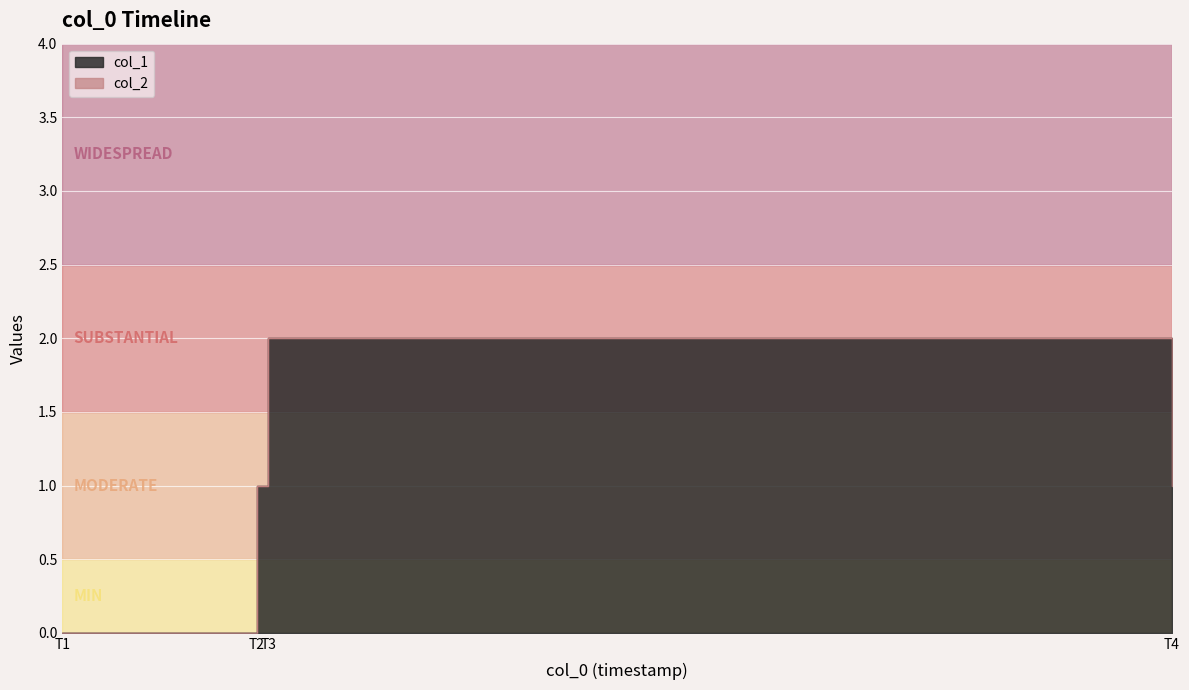

The value at T4 is 1. True or false?

False